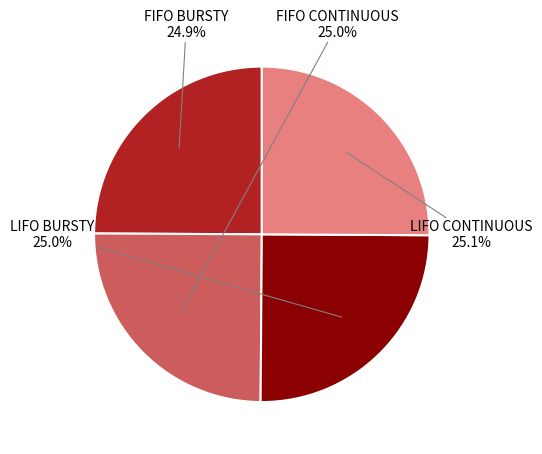

Is there a majority slice in this chart?

No